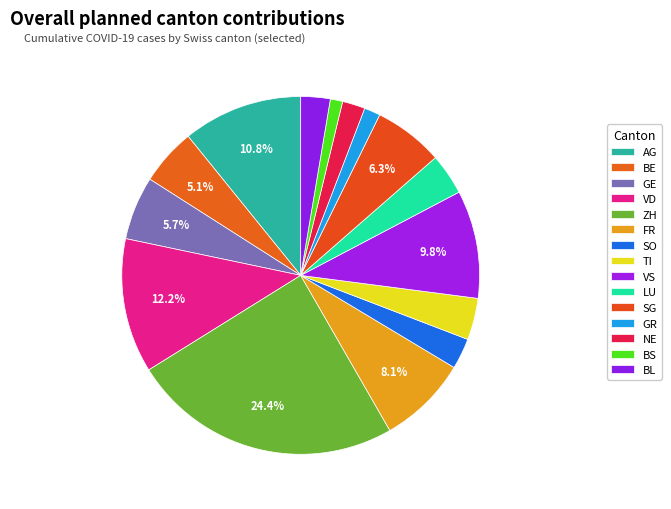

How many segments does this pie chart have?

15